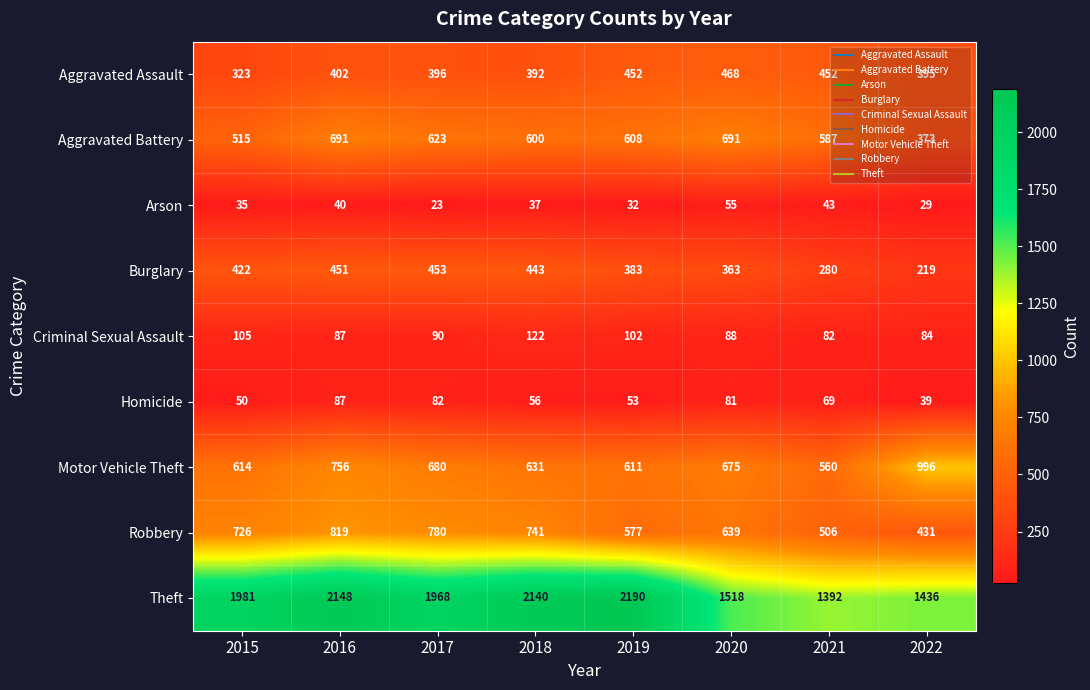

Which category has the highest value in the Homicide series?

2016